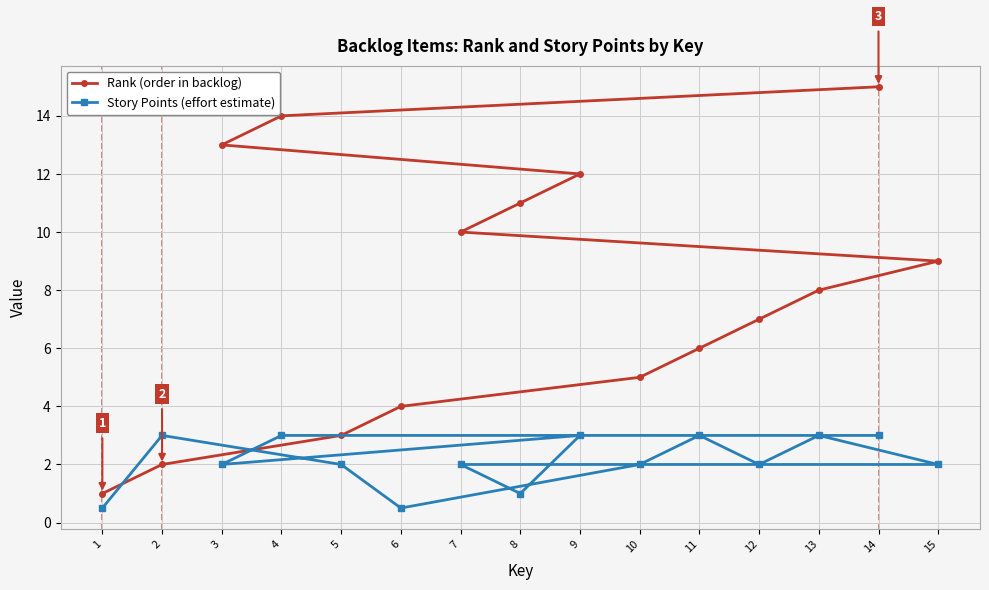

What is the minimum value shown in the chart?

0.5